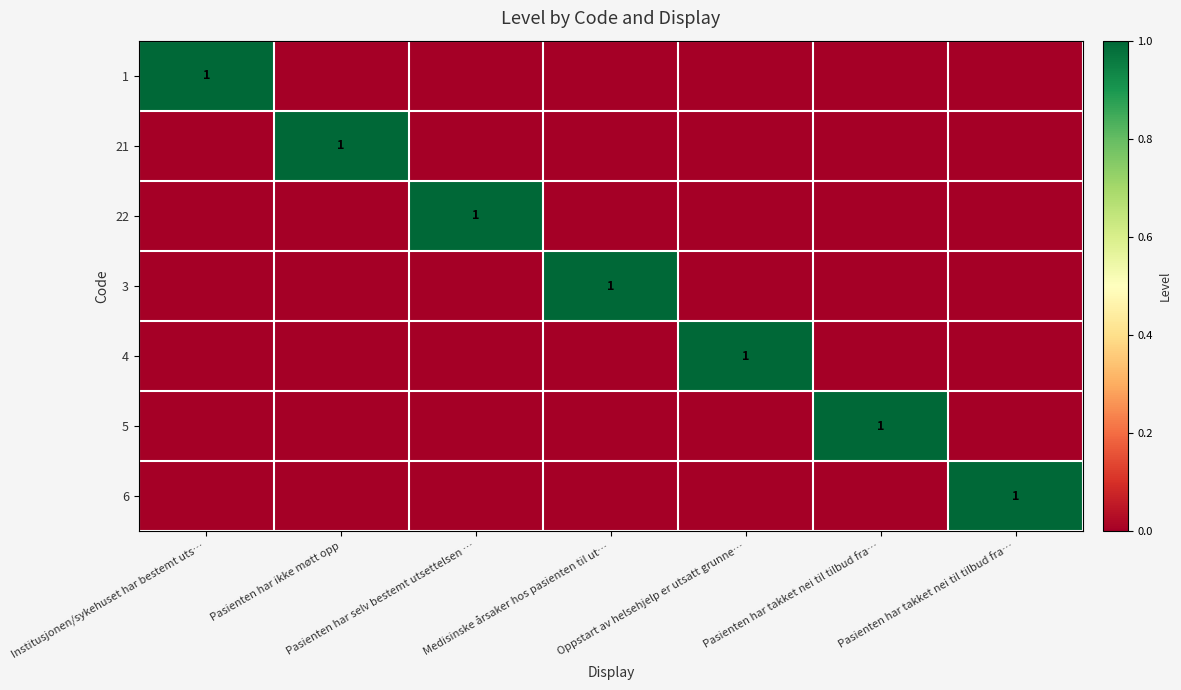

What is the total value across all series at Pasienten har selv bestemt utsettelsen …?

1